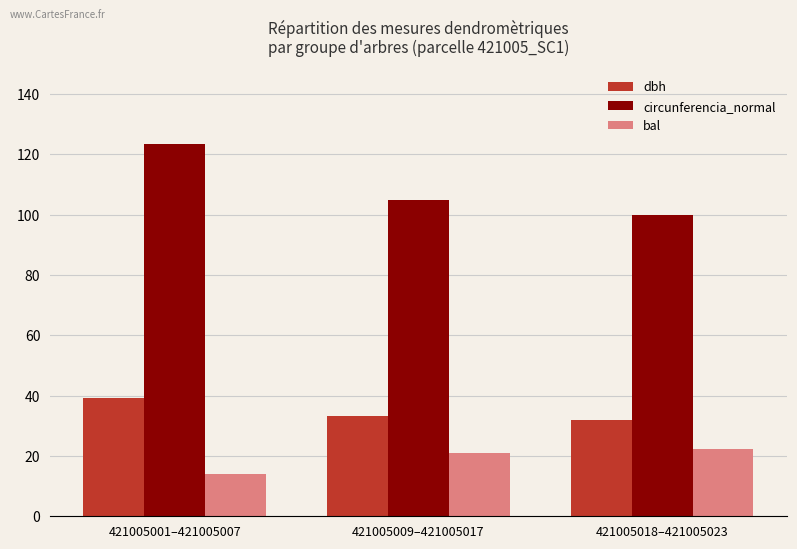

At how many categories does at least one series exceed 24?

3